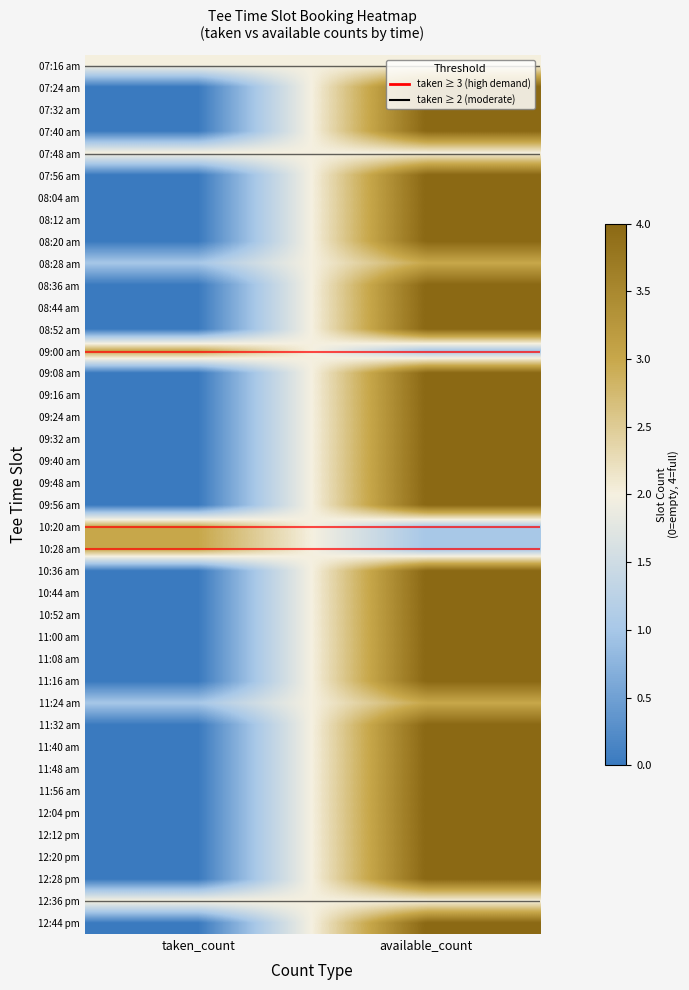

At taken_count, list the series in order from largest to smallest.

09:00 am, 10:20 am, 10:28 am, 07:16 am, 07:48 am, 12:36 pm, 08:28 am, 11:24 am, 07:24 am, 07:32 am, 07:40 am, 07:56 am, 08:04 am, 08:12 am, 08:20 am, 08:36 am, 08:44 am, 08:52 am, 09:08 am, 09:16 am, 09:24 am, 09:32 am, 09:40 am, 09:48 am, 09:56 am, 10:36 am, 10:44 am, 10:52 am, 11:00 am, 11:08 am, 11:16 am, 11:32 am, 11:40 am, 11:48 am, 11:56 am, 12:04 pm, 12:12 pm, 12:20 pm, 12:28 pm, 12:44 pm